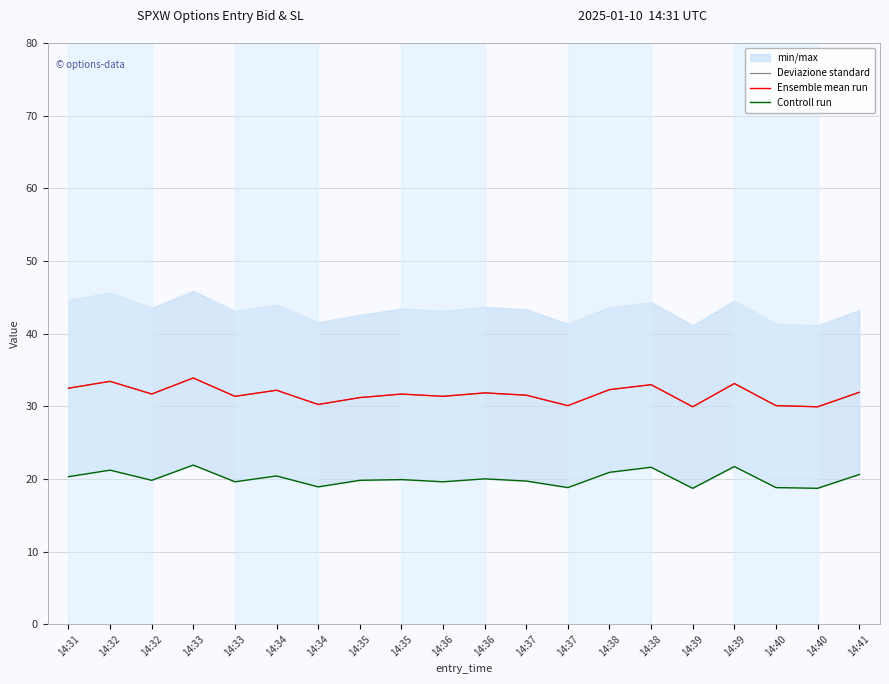

Reading left to right, what are all the values shown in this chart?

Deviazione standard: 32.5	33.4	31.7	33.9	31.4	32.2	30.2	31.2	31.7	31.4	31.8	31.5	30.1	32.3	33.0	29.9	33.1	30.1	29.9	31.9
Ensemble mean run: 32.5	33.4	31.7	33.9	31.4	32.2	30.2	31.2	31.7	31.4	31.8	31.5	30.1	32.3	33.0	29.9	33.1	30.1	29.9	31.9
Controll run: 20.3	21.2	19.8	21.9	19.6	20.4	18.9	19.8	19.9	19.6	20.0	19.7	18.8	20.9	21.6	18.7	21.7	18.8	18.7	20.6